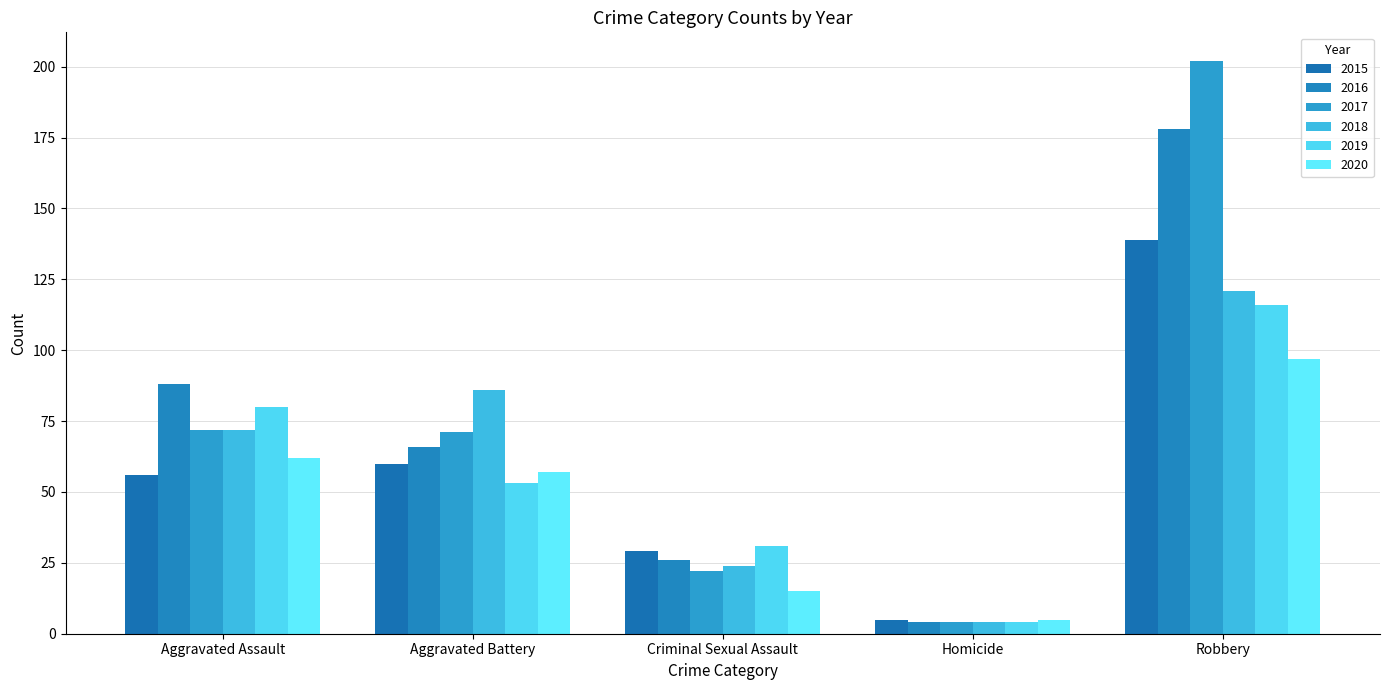

Is the value of 2017 at Robbery greater than the value of 2018 at Aggravated Battery?

Yes